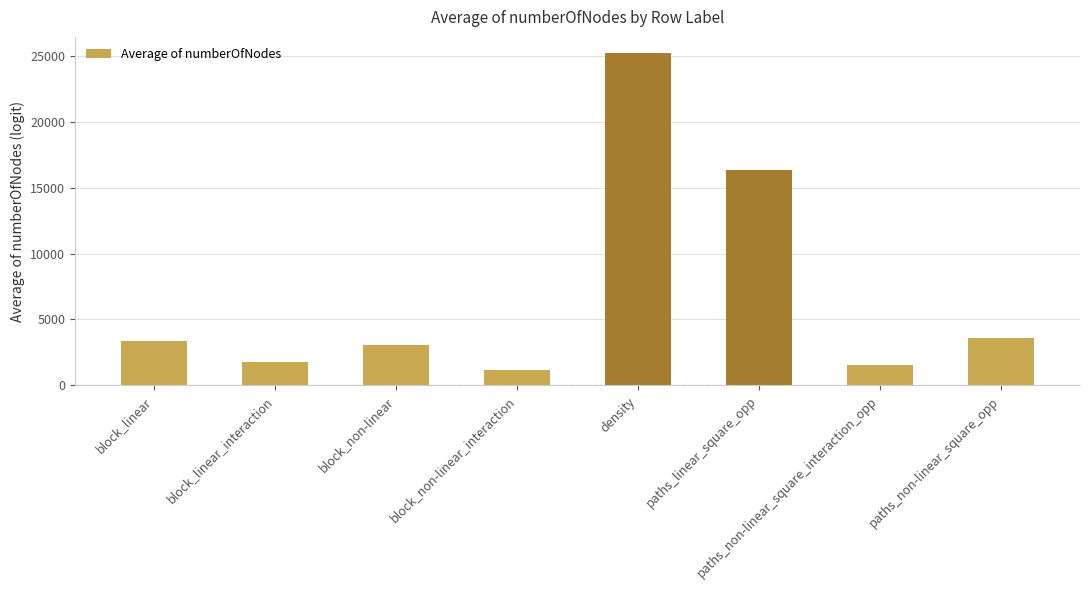

What is the value of the 7th bar from the left?

1554.6